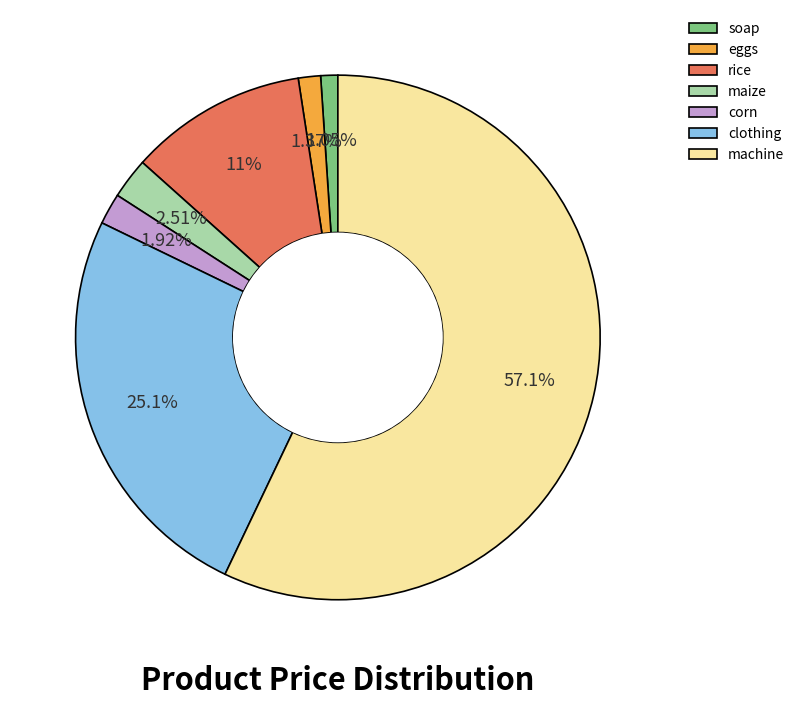

Is it true that corn is 2% of the pie?

True